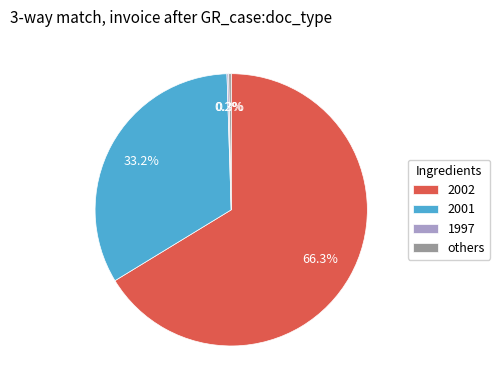

To the nearest percent, what is the difference between the largest and smallest slice percentages?

66%